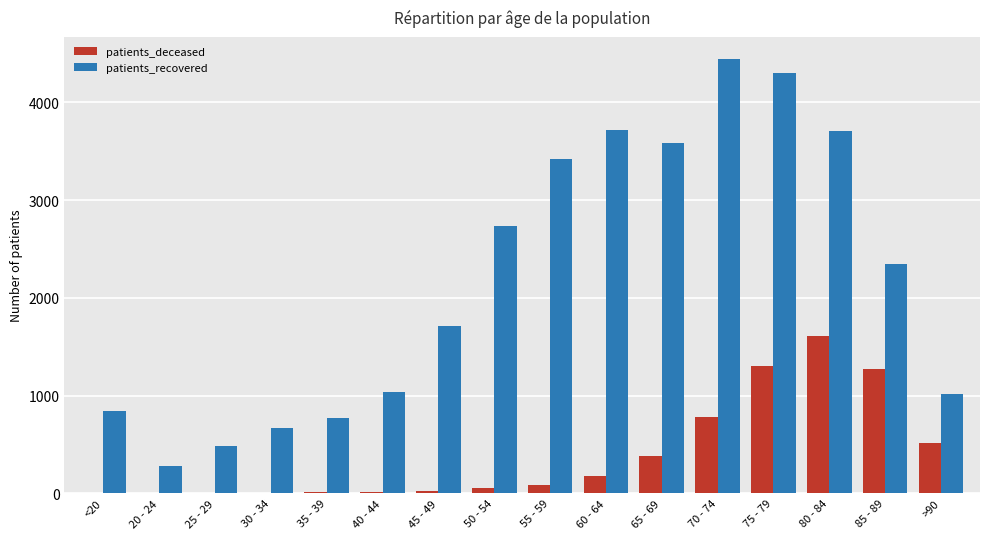

At which label does patients_deceased reach its peak?

80 - 84